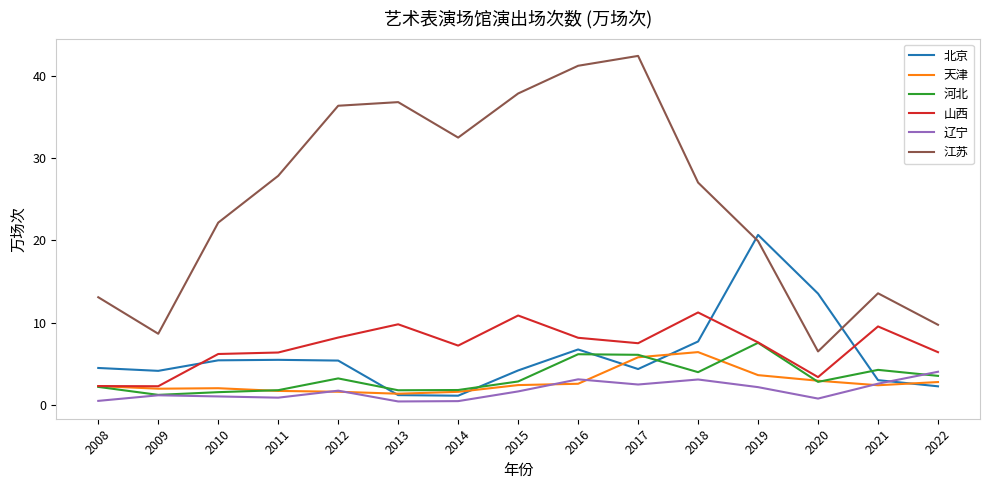

Read the 河北 value at 2018.

4.0